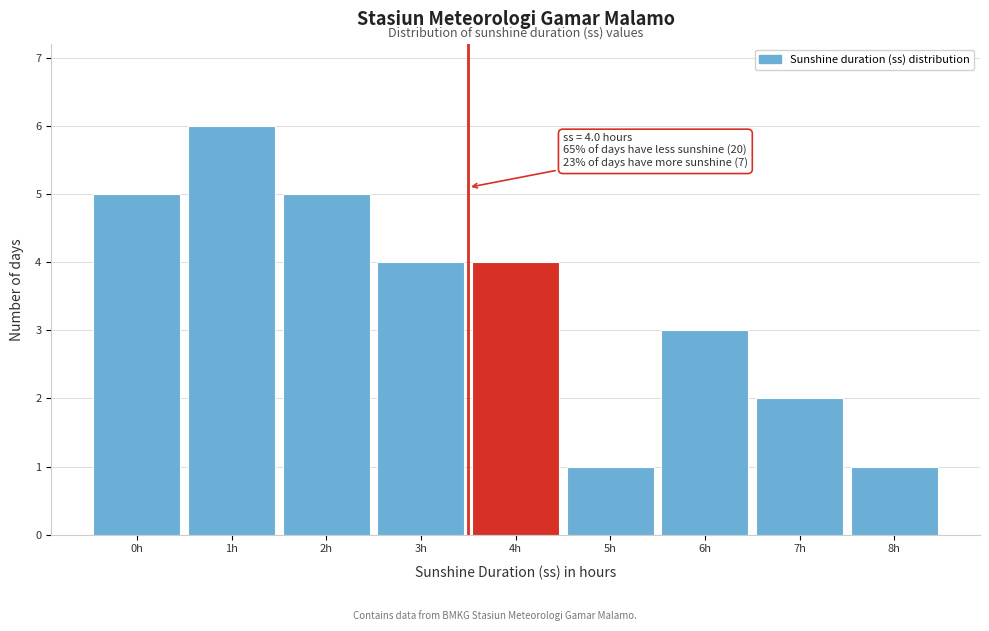

Reading left to right, transcribe all the data shown in this chart.

0h=5	1h=6	2h=5	3h=4	4h=4	5h=1	6h=3	7h=2	8h=1